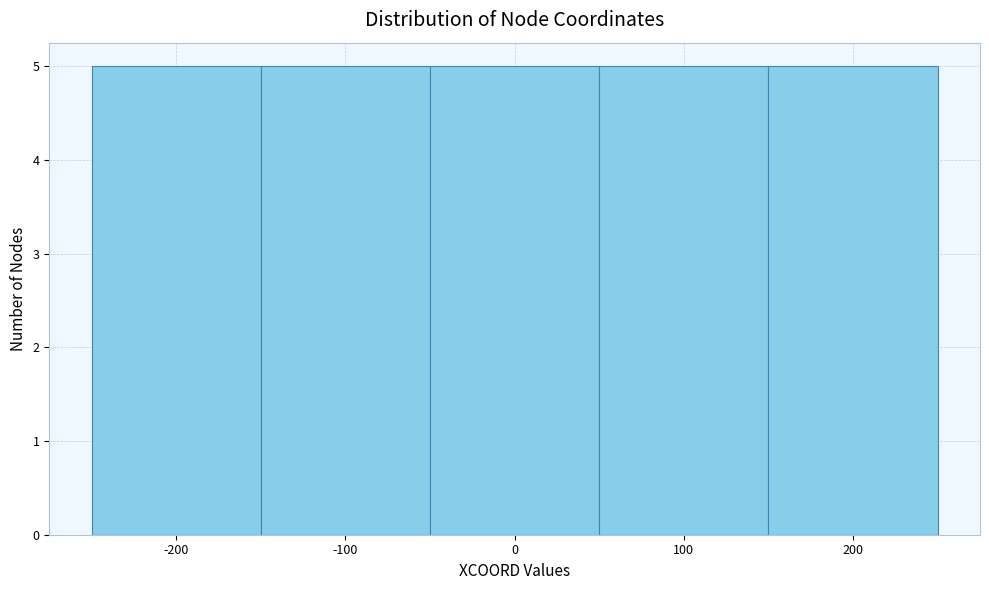

What is the height of the bar covering 150 to 250 on the x-axis? The values are not printed on the chart, so give them approximately, as read against the axis.

5